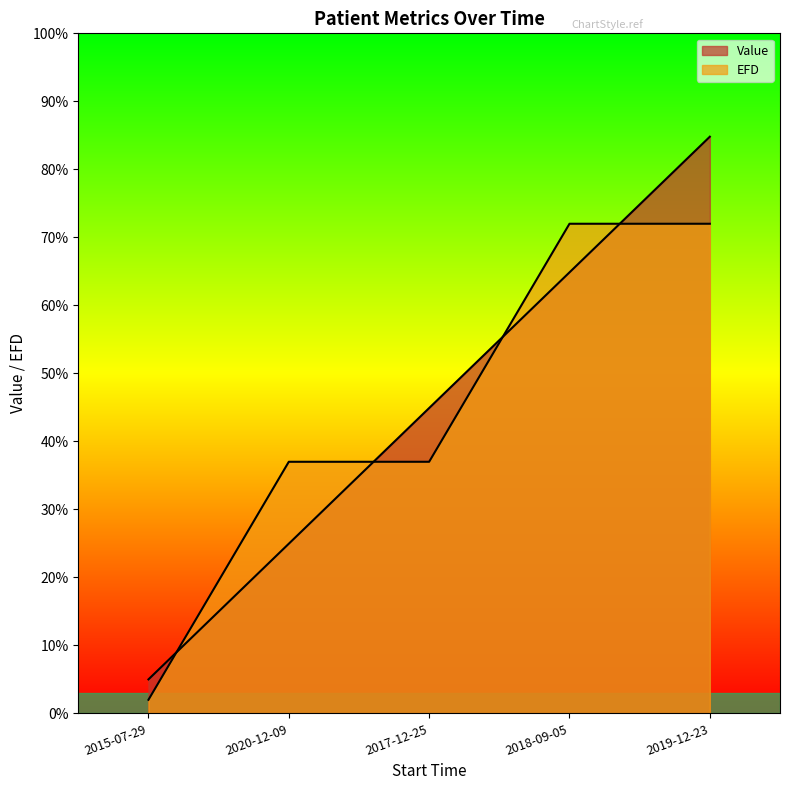

True or false: Value has more than 2 points higher than both neighbors.

False